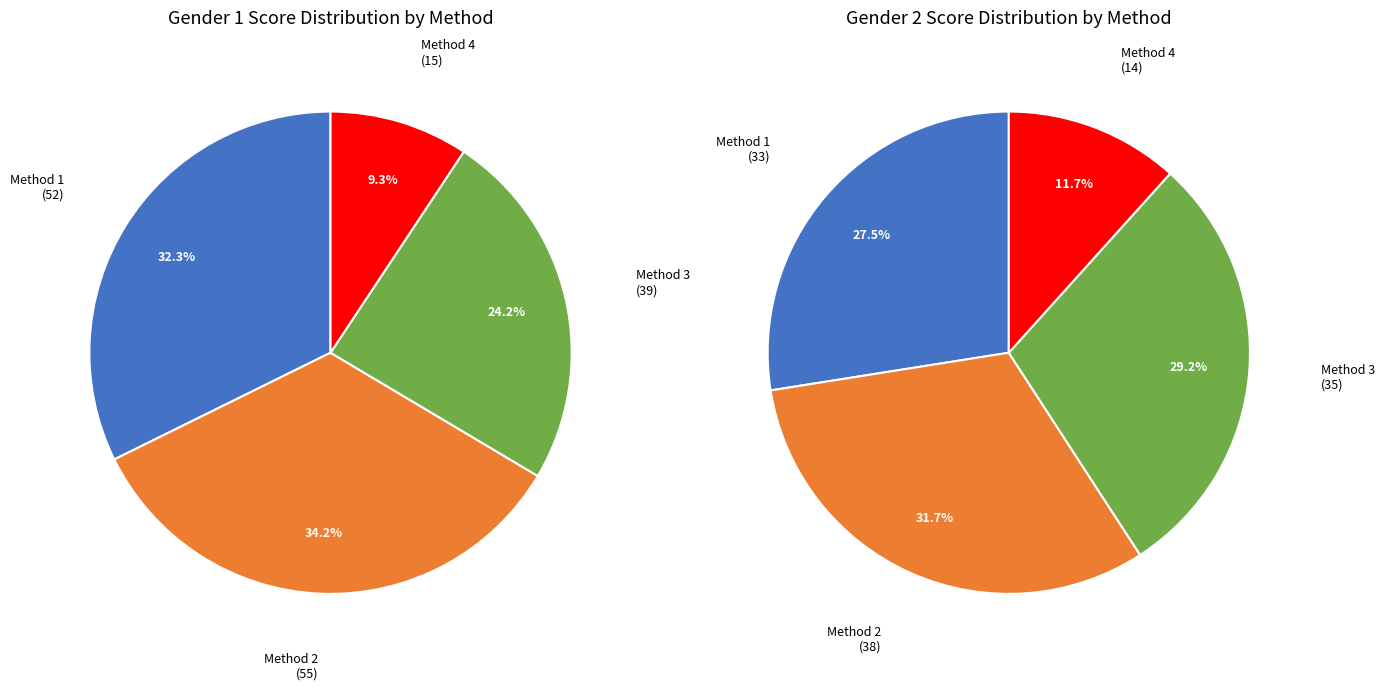

Is it true that 4 is 24% of the pie?

False